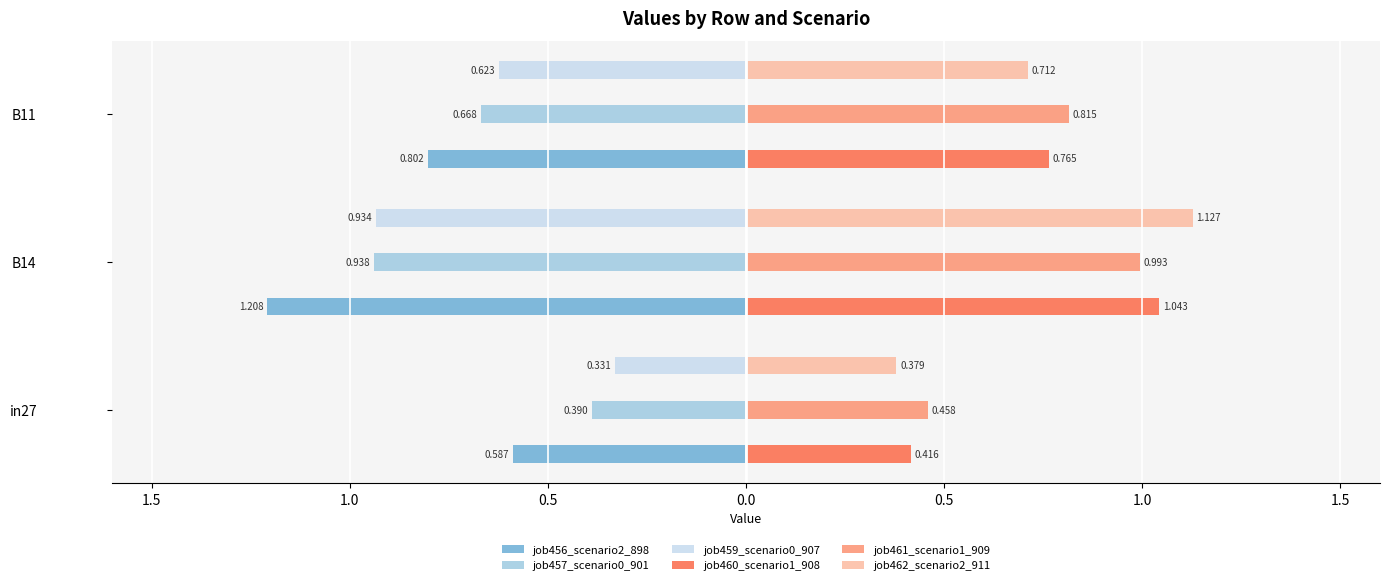

What are all the series names shown in the legend?

job456_scenario2_898, job457_scenario0_901, job459_scenario0_907, job460_scenario1_908, job461_scenario1_909, job462_scenario2_911